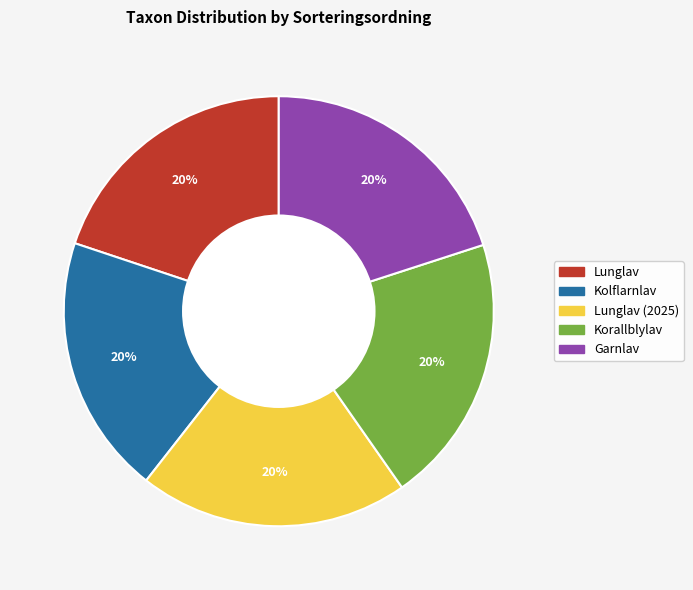

Does any single category account for the majority?

No